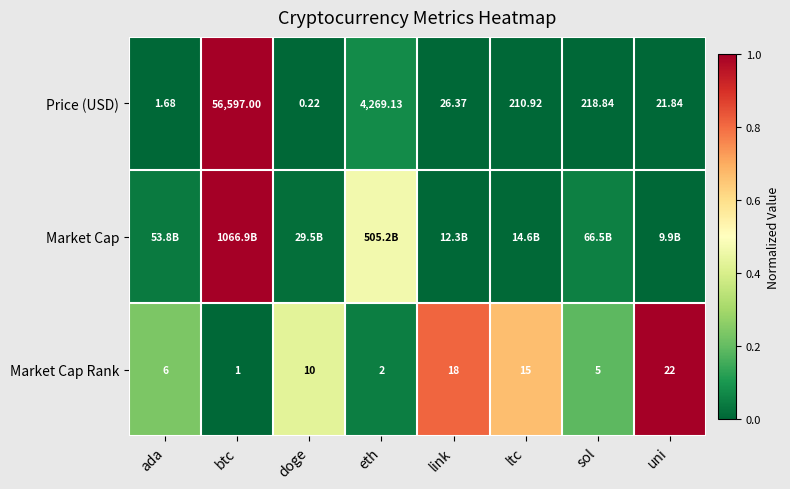

Which category has the lowest value in the Market Cap Rank series?

btc